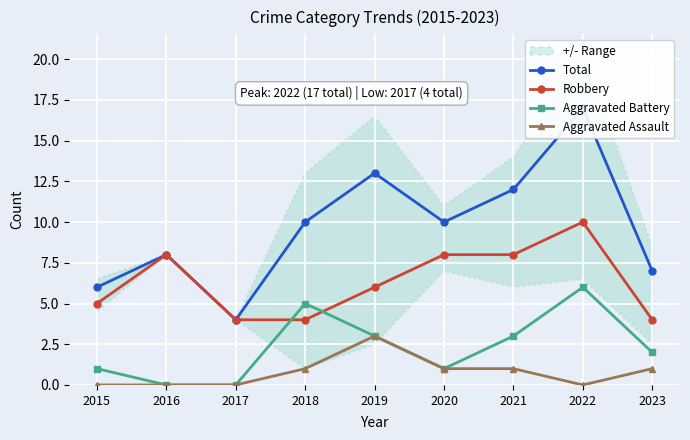

What is the spread (max minus min) of values at 2020?

9